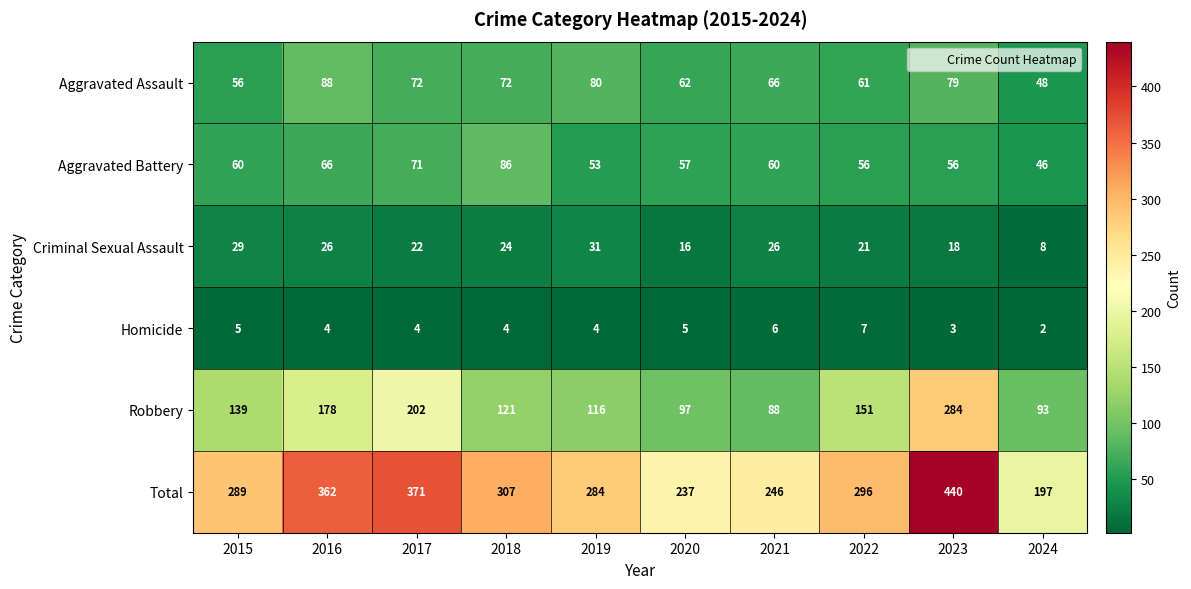

What is the spread (max minus min) of values at 2016?

358